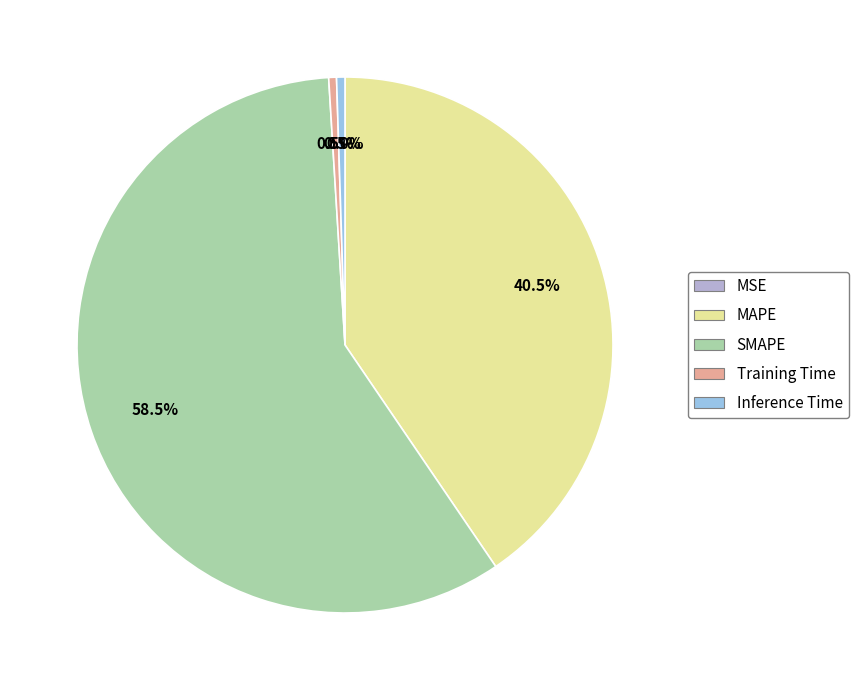

To the nearest percent, what is the difference between the MAPE and Inference Time slice percentages?

40%